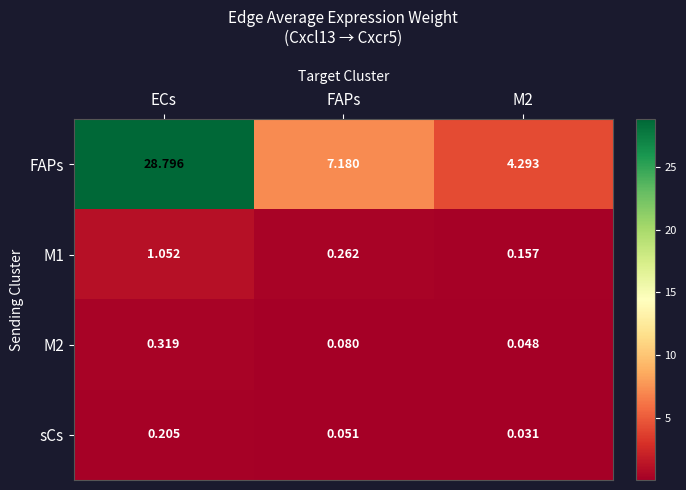

Which series changed the most between FAPs and M2?

FAPs